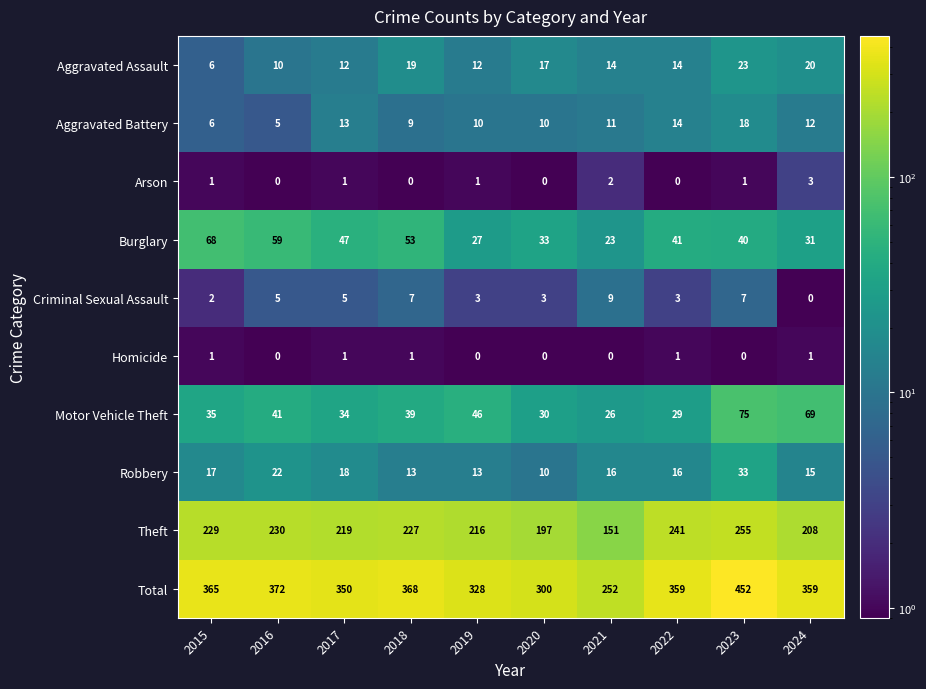

What is the lowest value of the Aggravated Assault series?

6